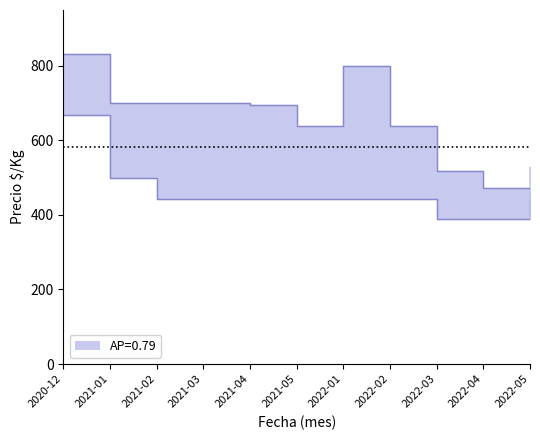

At which label does the data first exceed 694?

2020-12